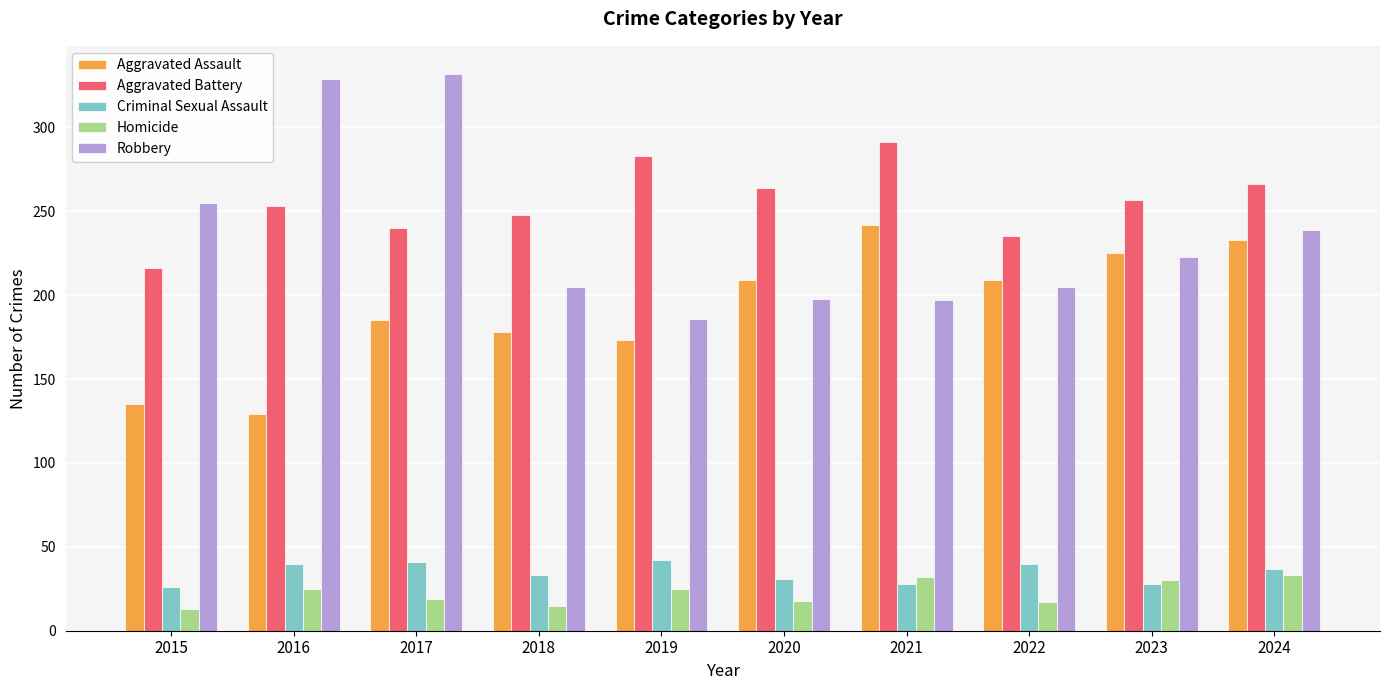

True or false: Criminal Sexual Assault has a value of 17 at 2022.

False